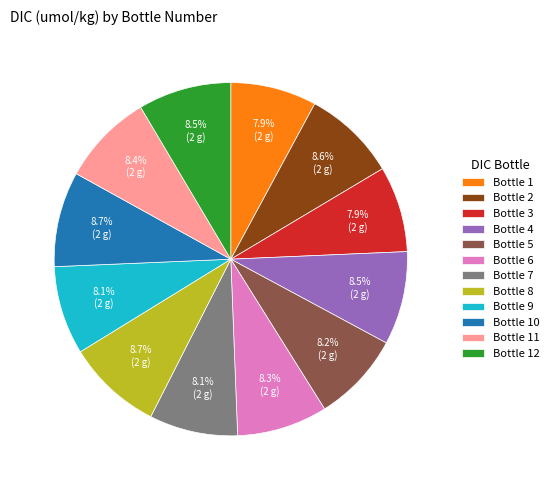

Approximately how many times larger is the value at Bottle 7 compared to Bottle 12?

1.0